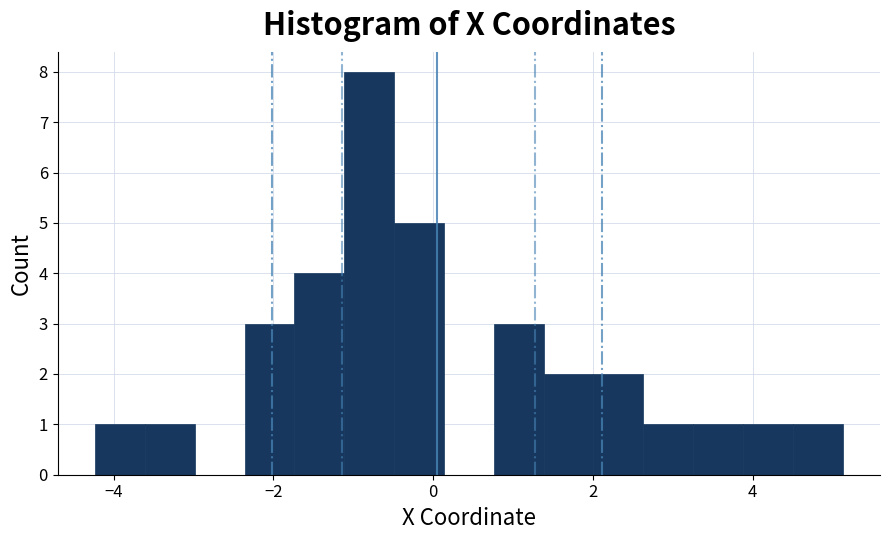

Around what value on the x-axis is the tallest bar? Give the approximate position of its centre, as read against the axis.

-0.8